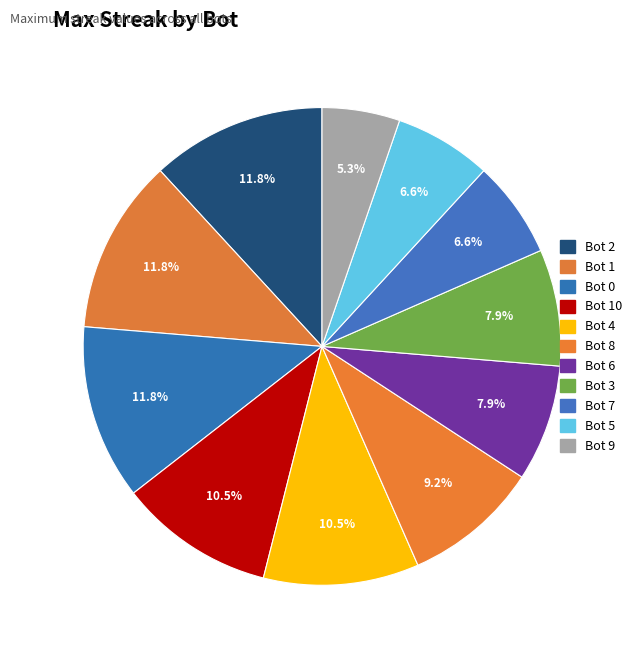

What is the smallest slice in the pie chart?

Bot 9